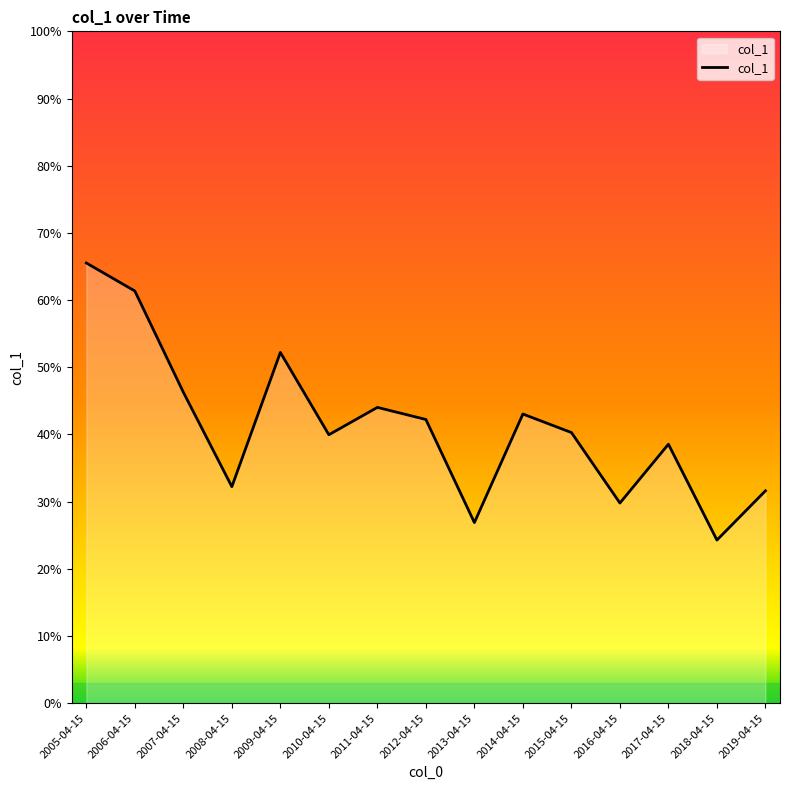

Between 2009-04-15 and 2014-04-15, which is larger?

2009-04-15